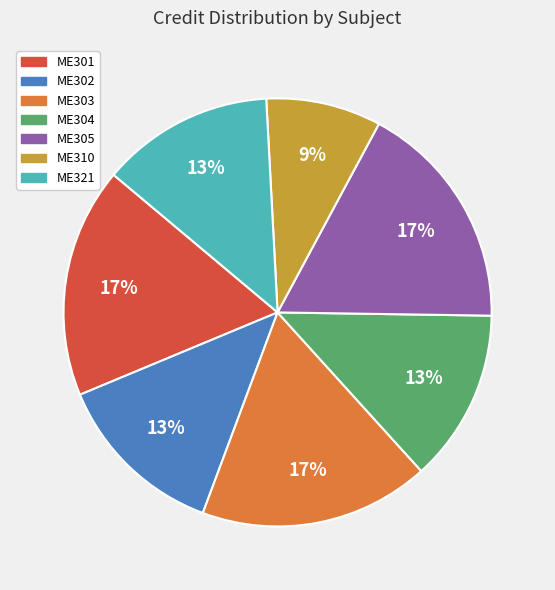

What percentage is the ME304 slice, to the nearest percent?

13%